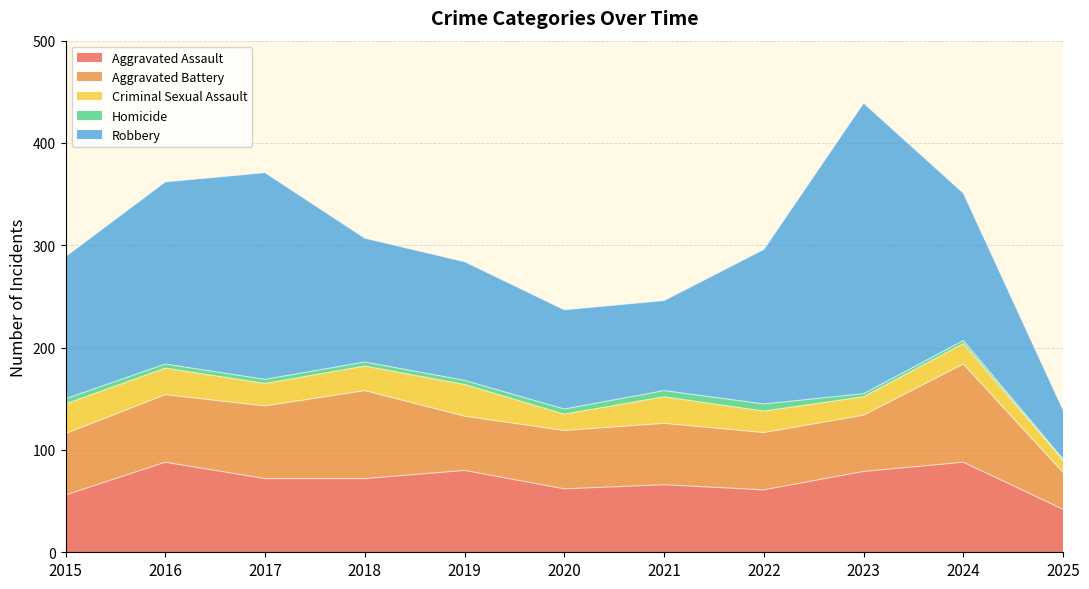

Which series has the widest spread of values?

Robbery